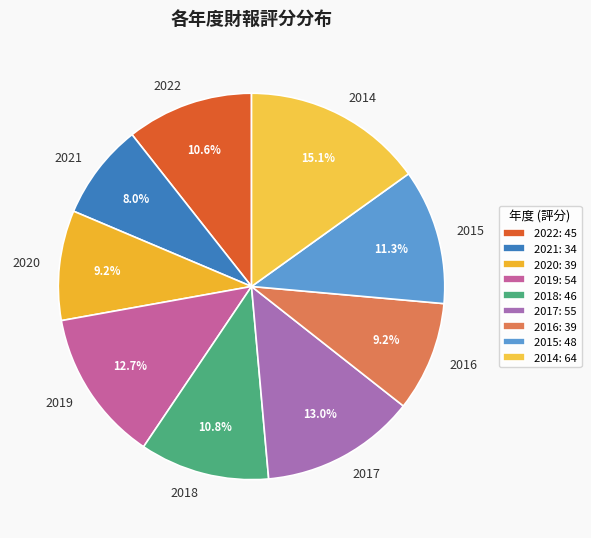

To the nearest percent, what is the combined percentage of 2014 and 2022?

26%